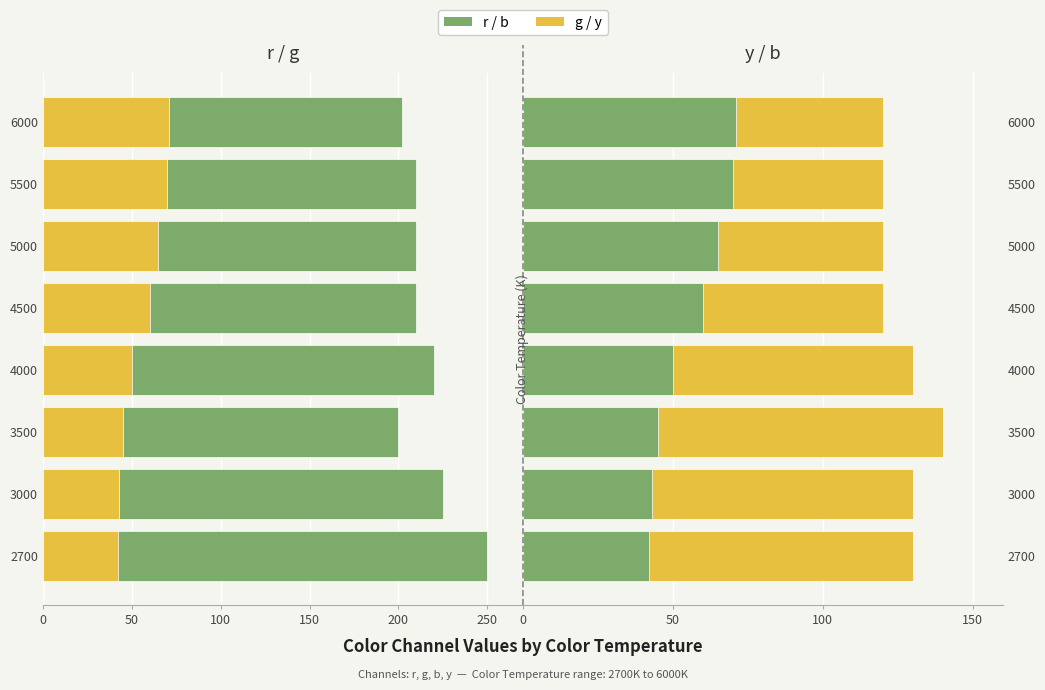

What is the difference between the maximum and minimum values in the b series?

29